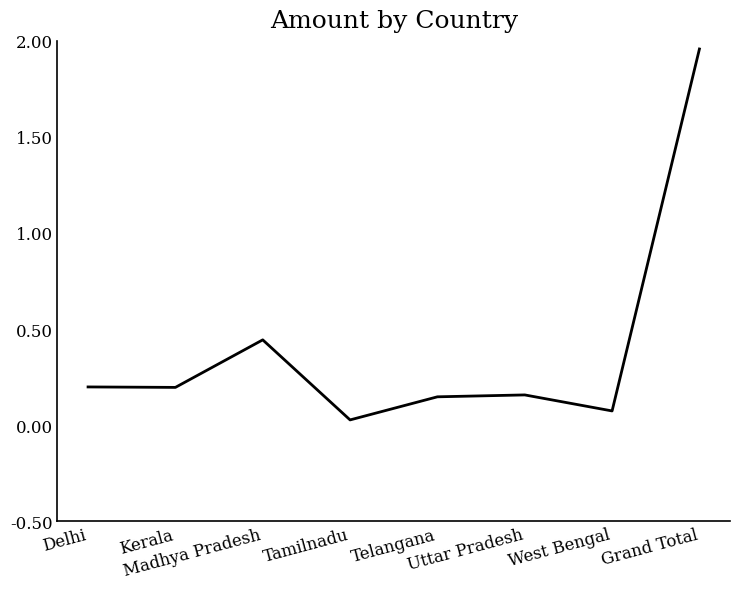

How many interior local peaks (higher than both neighbors) does the data have?

2